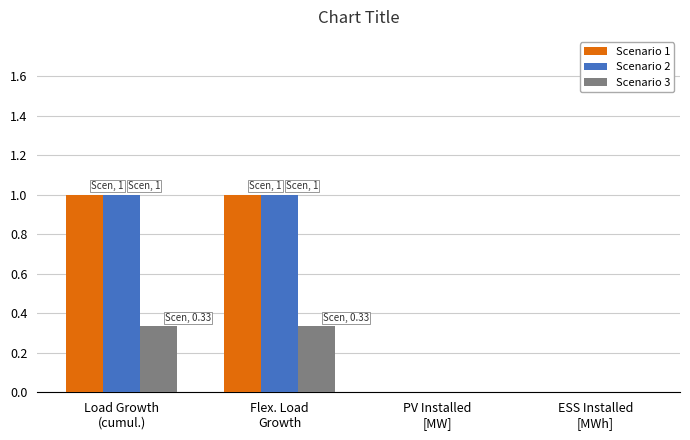

What is the maximum value shown in the chart?

1.0